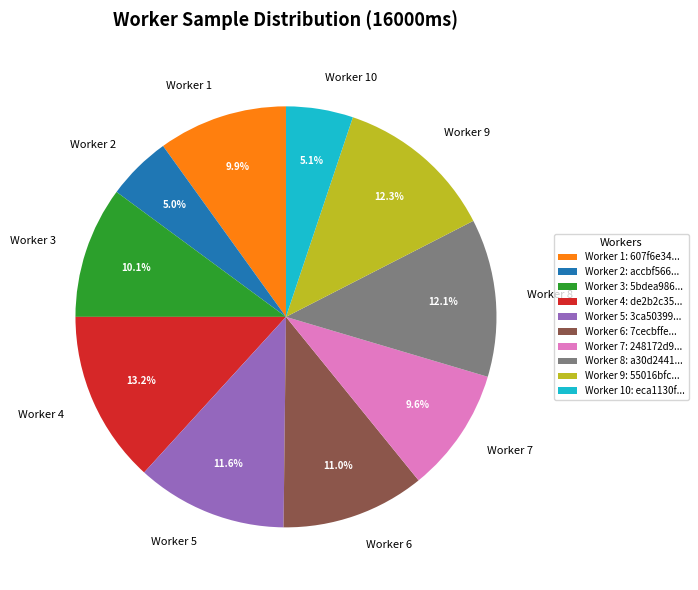

Does Worker 4 represent more than half of the total?

No